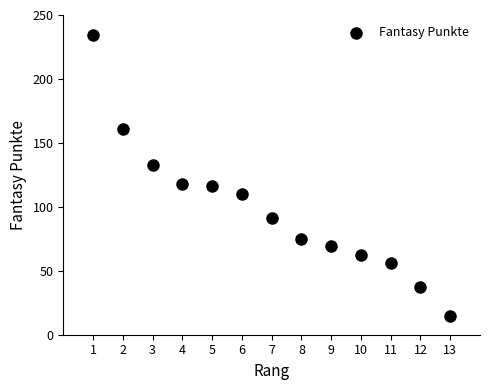

What is the range of Y values (max minus min)?

219